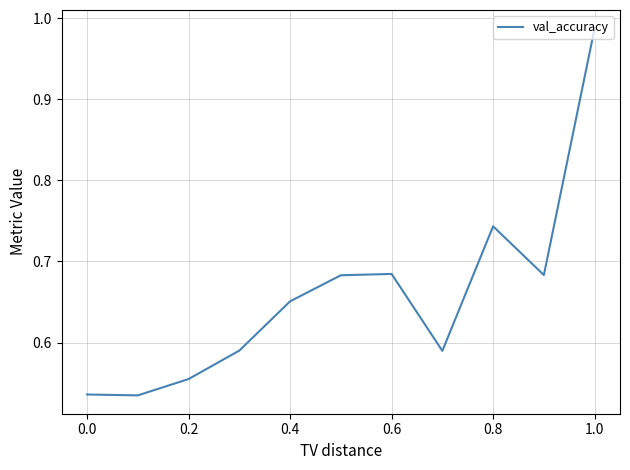

Reading right to left, extract all data points from this chart.

1.0	0.7	0.7	0.6	0.7	0.7	0.7	0.6	0.6	0.5	0.5